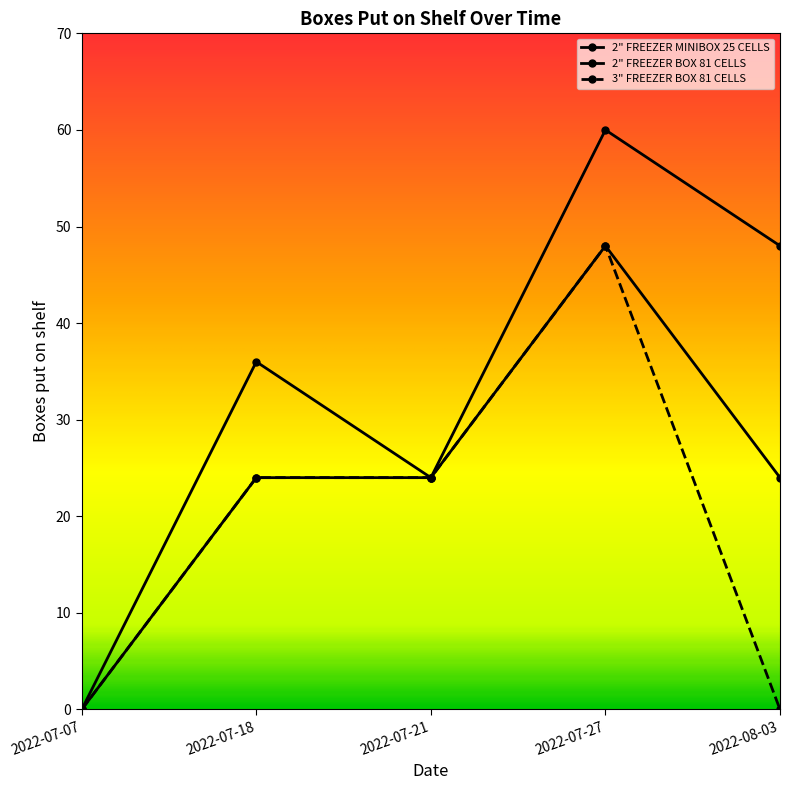

Count the number of categories in the chart.

5